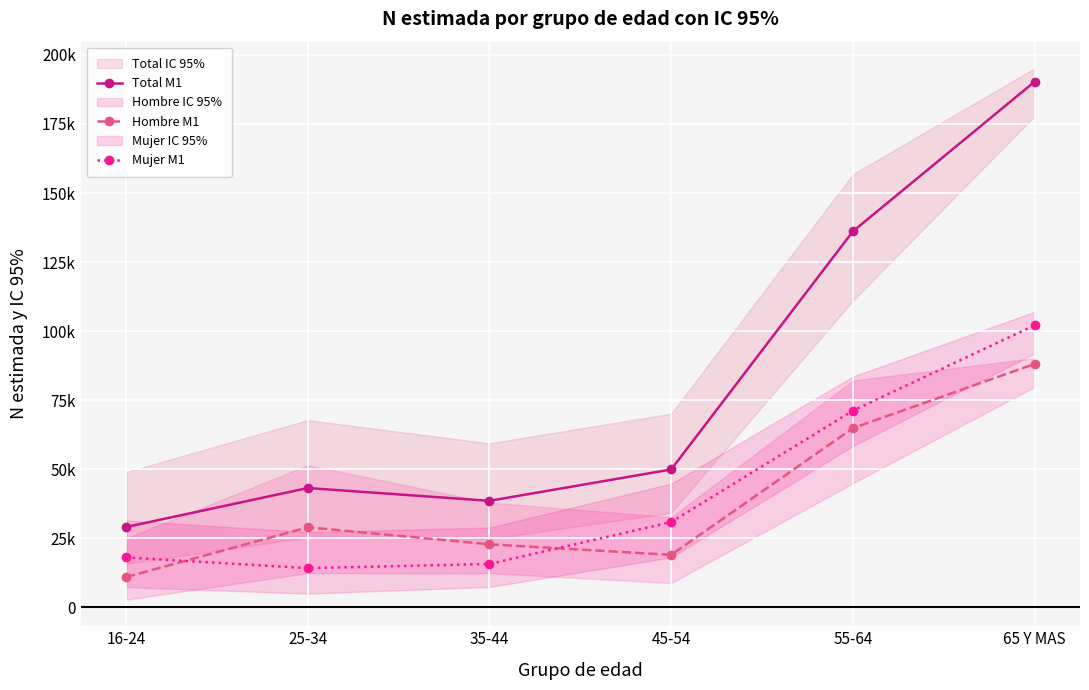

How many values in the Total M1 series are below 49939?

3